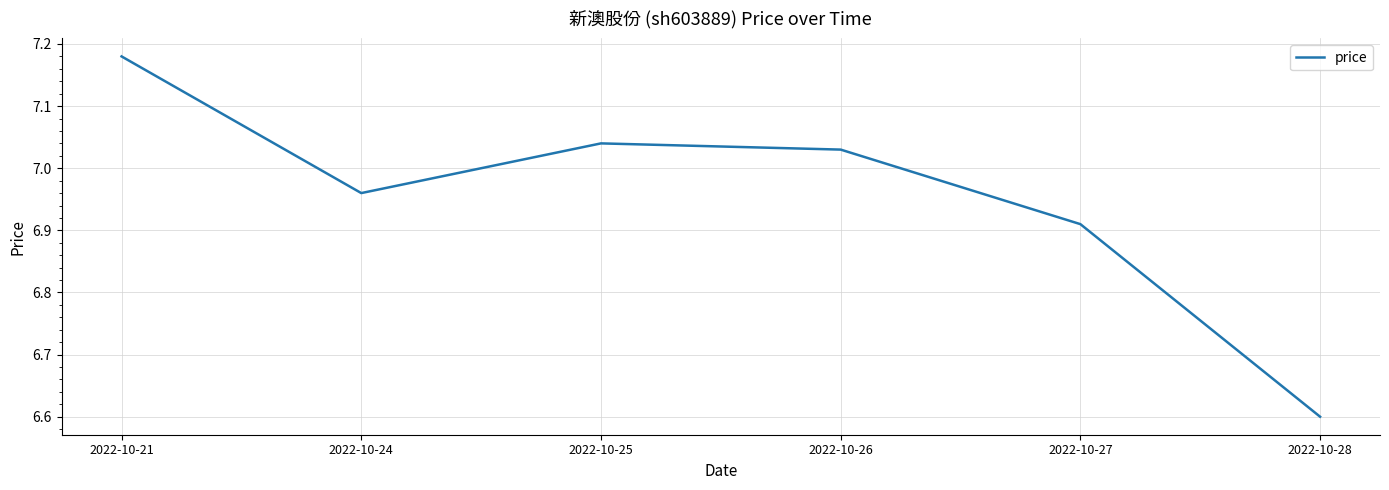

What is the difference between the values at 2022-10-28 and 2022-10-21?

0.6